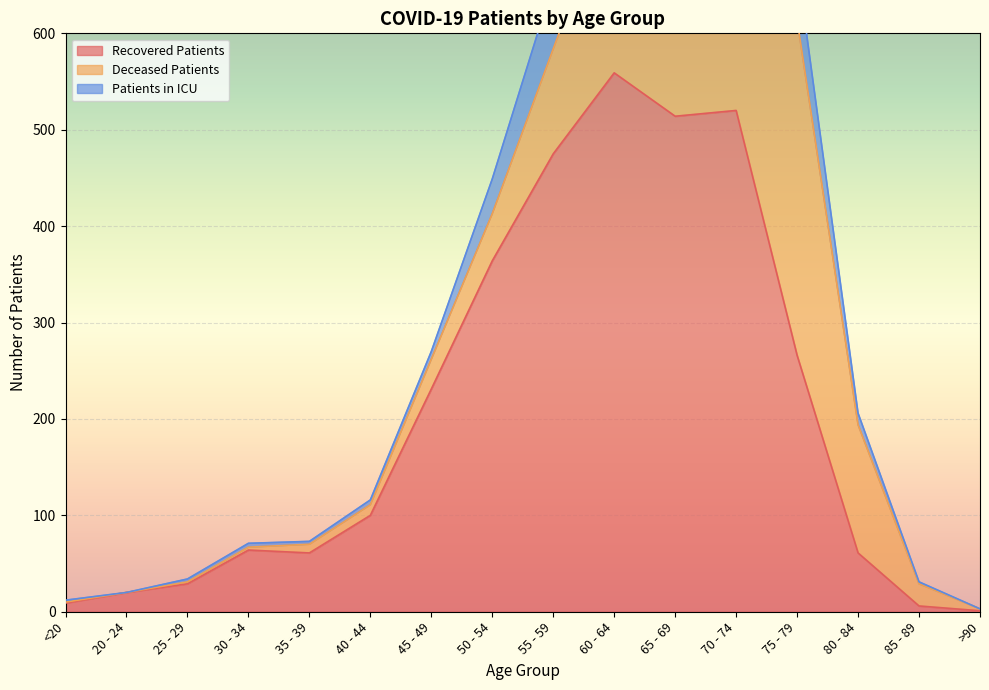

What is the greatest value displayed?

1076